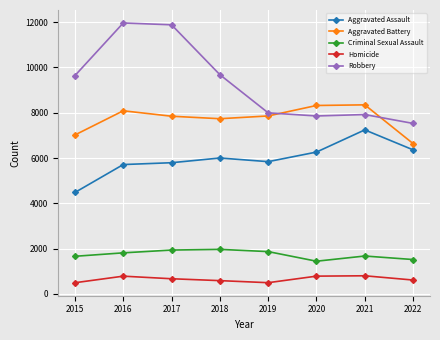

How many lines are shown in the chart?

5